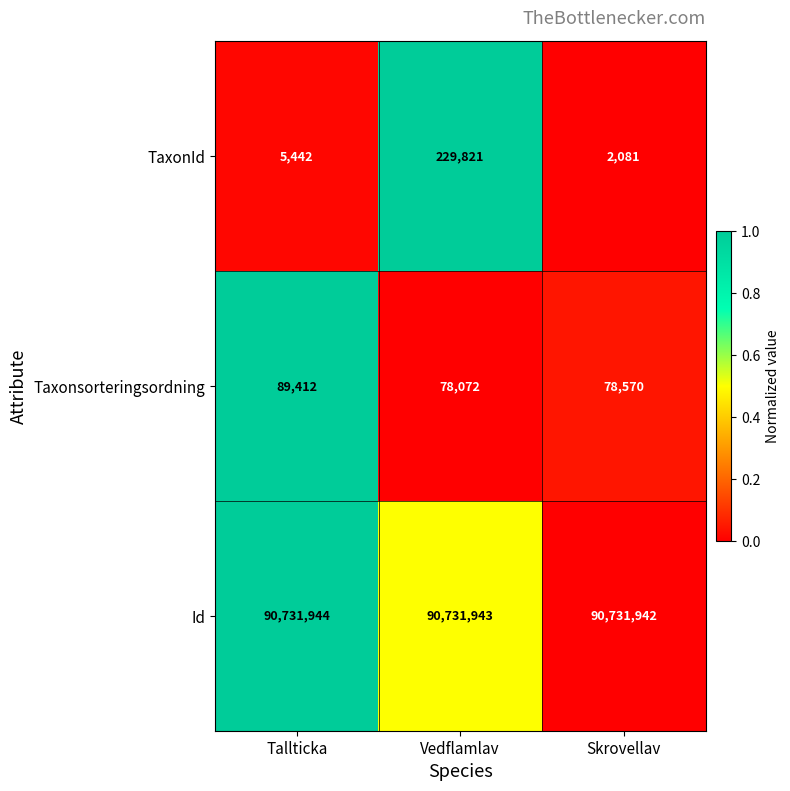

How many categories are shown in the chart?

3